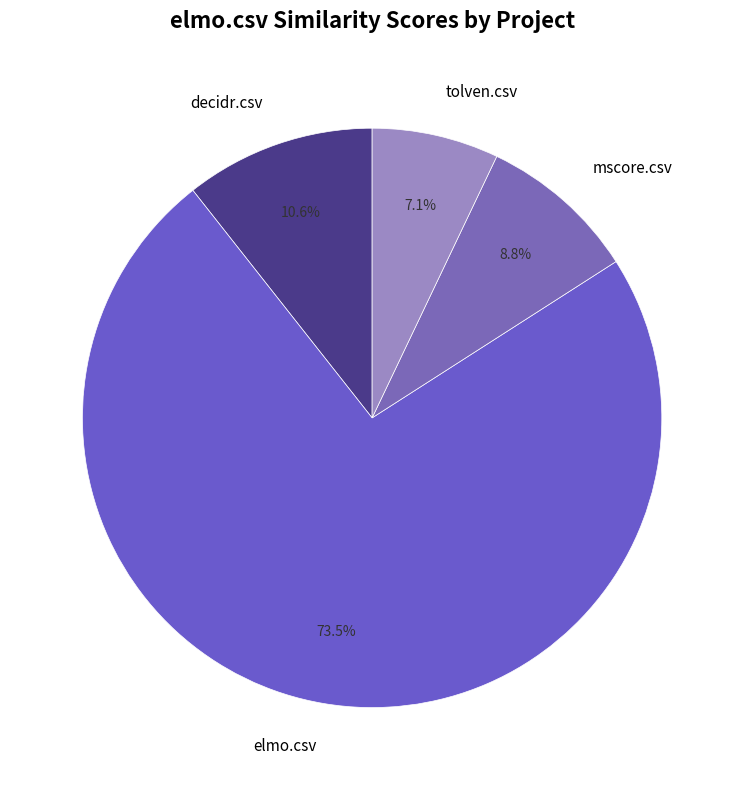

To the nearest percent, what is the difference between the elmo.csv and decidr.csv slice percentages?

63%